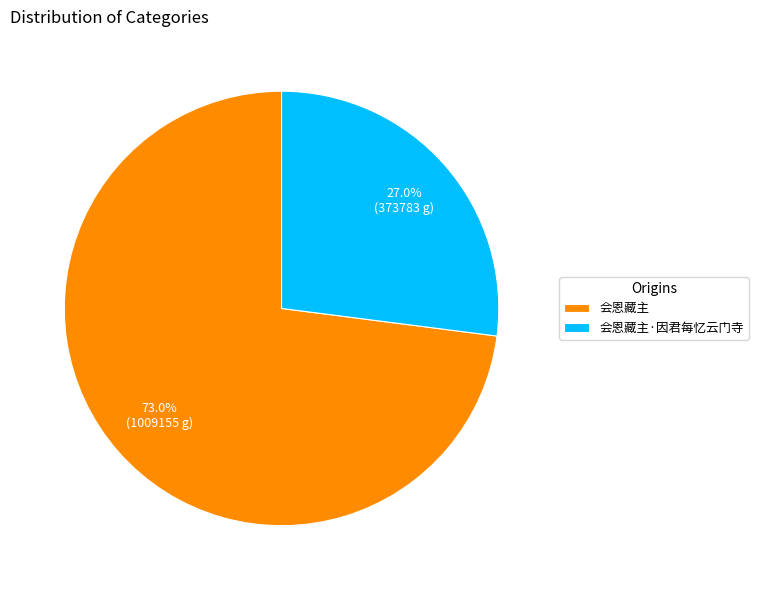

Rank the categories by value from lowest to highest.

会恩藏主·因君每忆云门寺, 会恩藏主